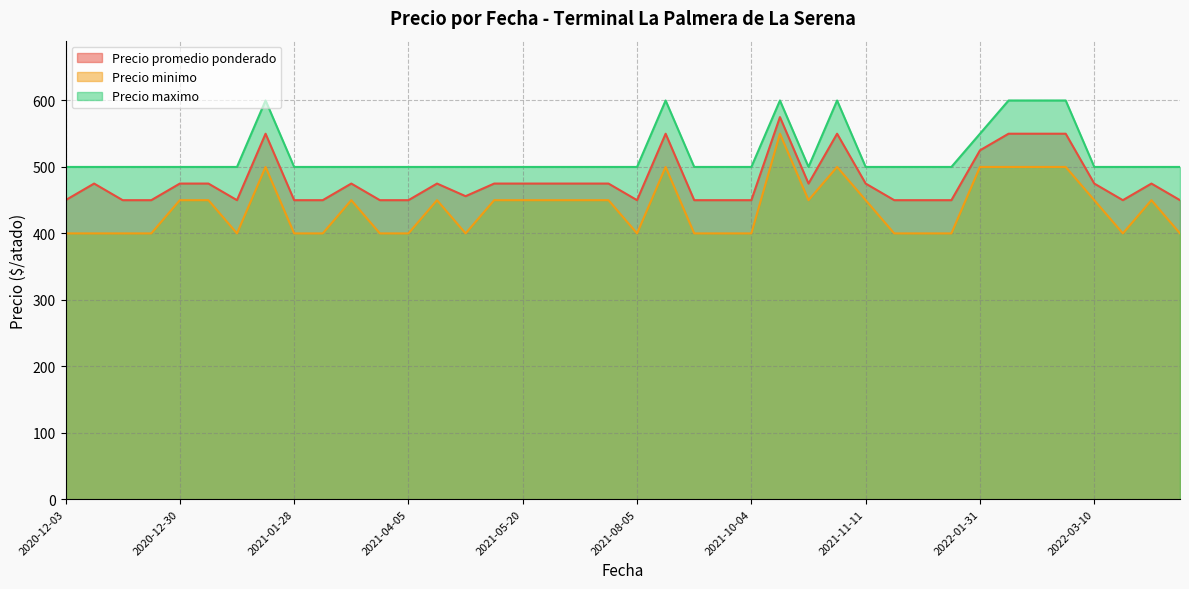

How many lines are shown in the chart?

3